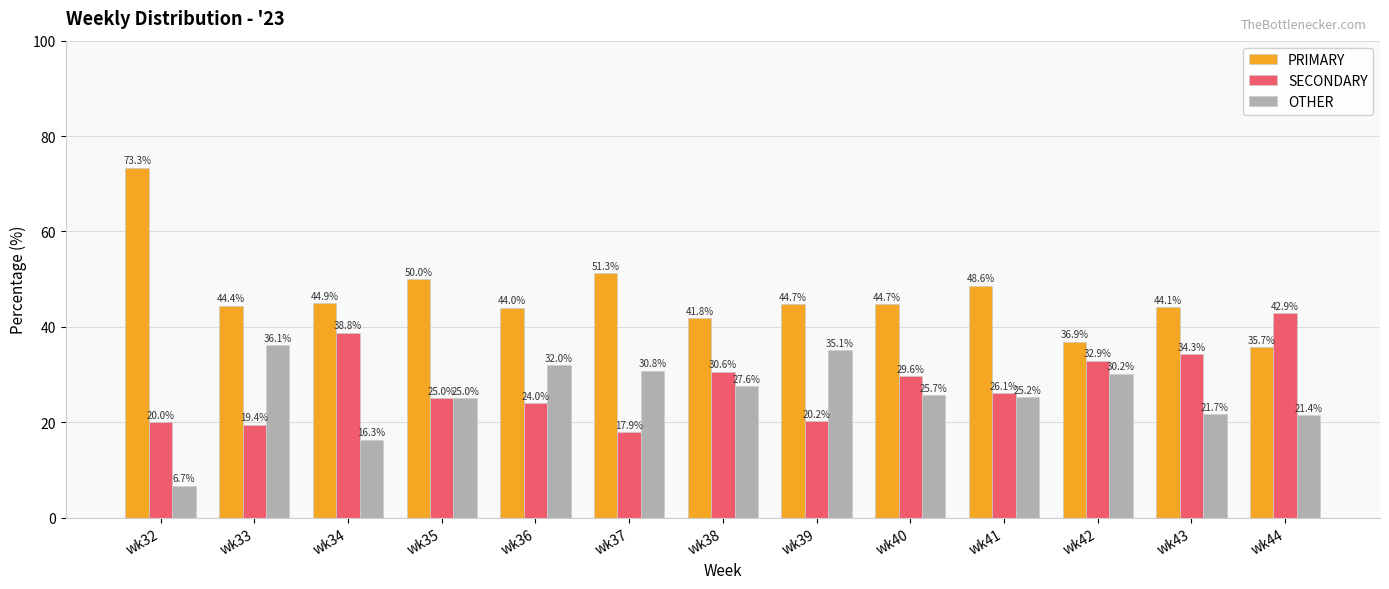

What is the smallest value displayed?

6.7